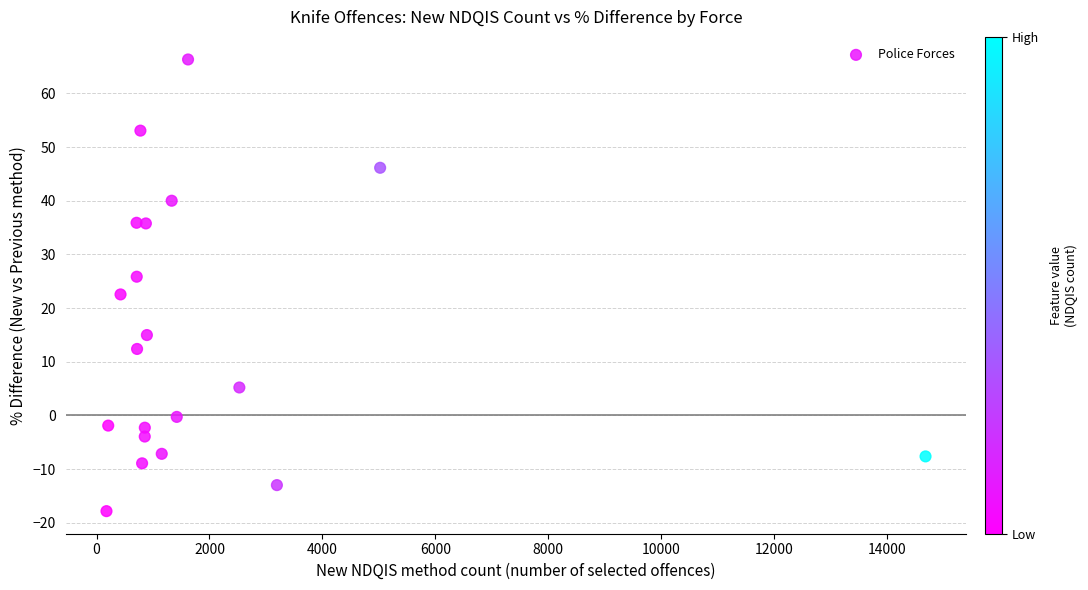

What is the range of Y values (max minus min)?

84.2